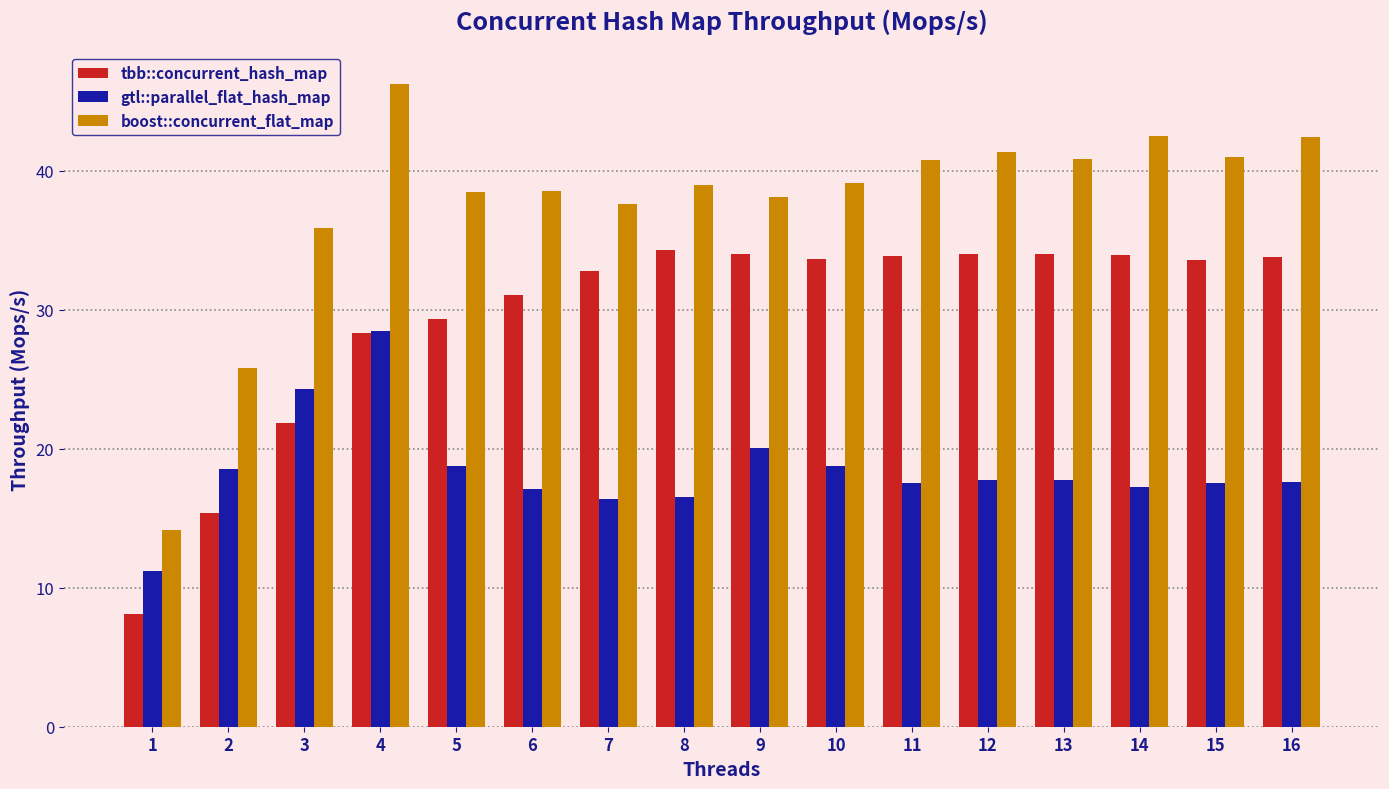

How many bars are there in each group?

3